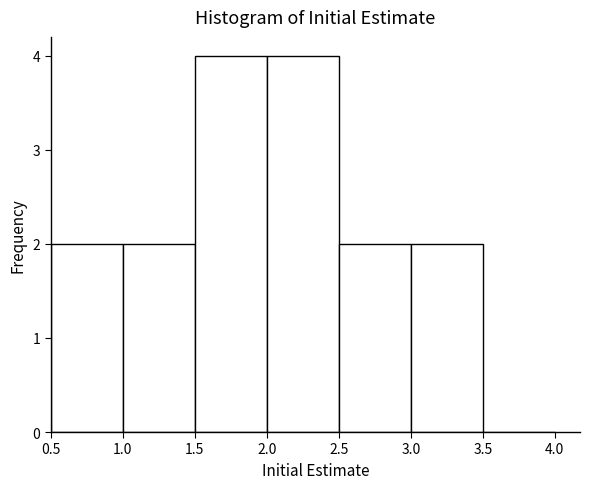

How tall is the bar that spans 2.0 to 2.5 on the x-axis? The values are not printed on the chart, so give them approximately, as read against the axis.

4